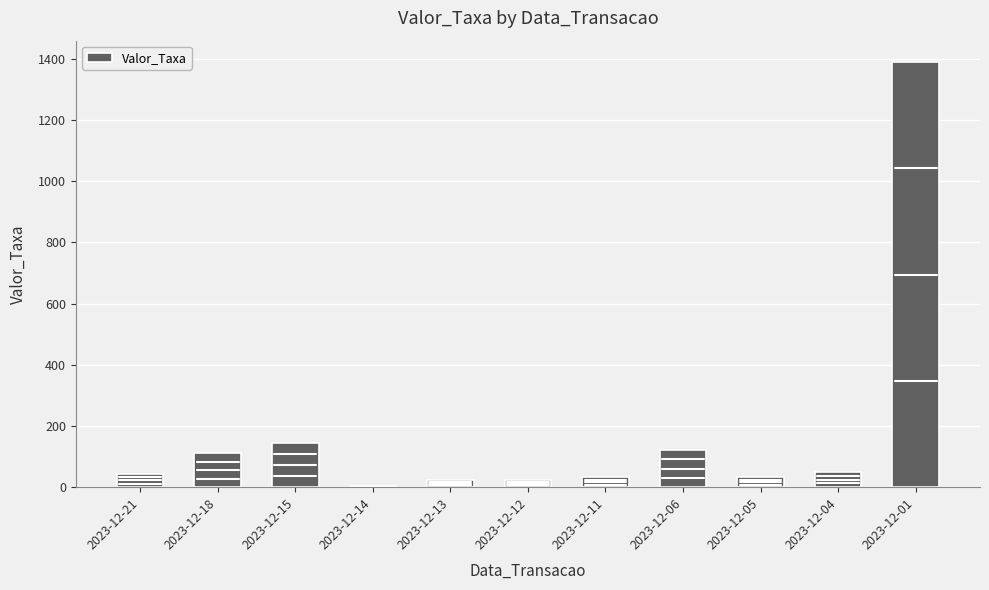

At which label is the value closest to 696?

2023-12-15